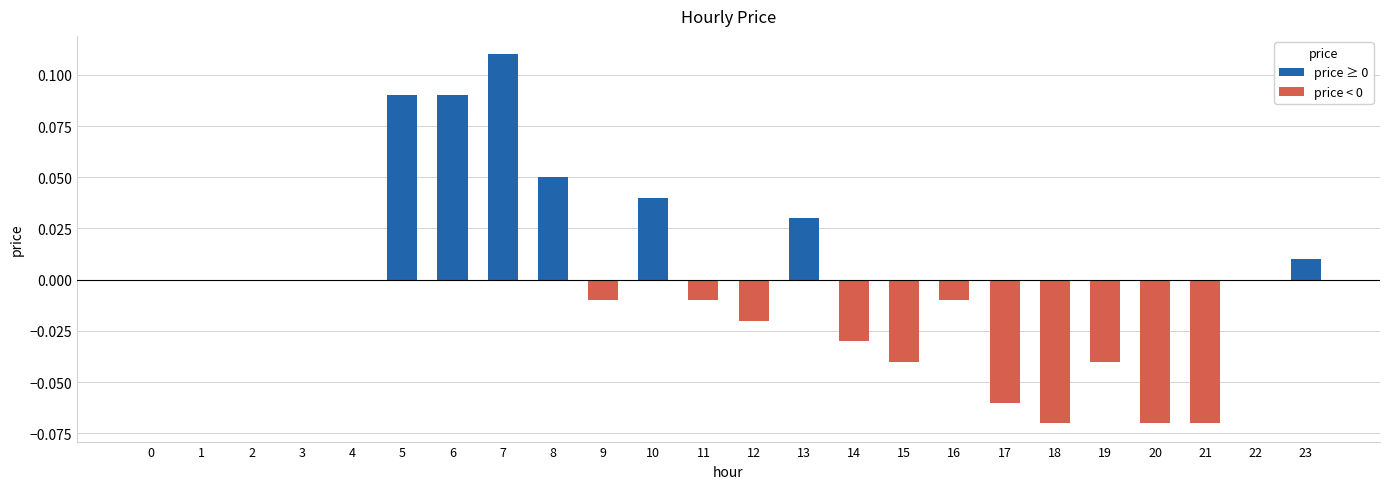

The value at 4 is -0.1. True or false?

False